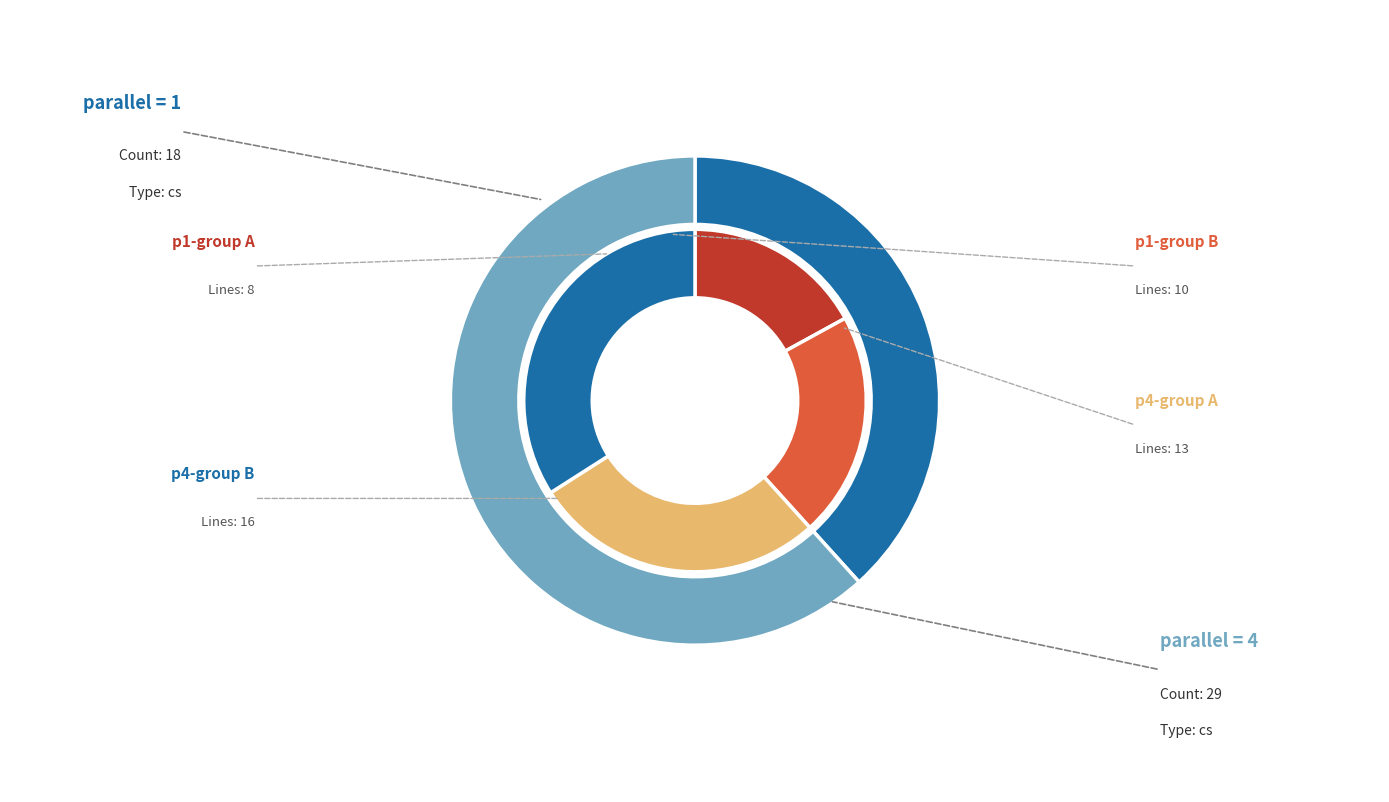

What is the largest slice in the pie chart?

4